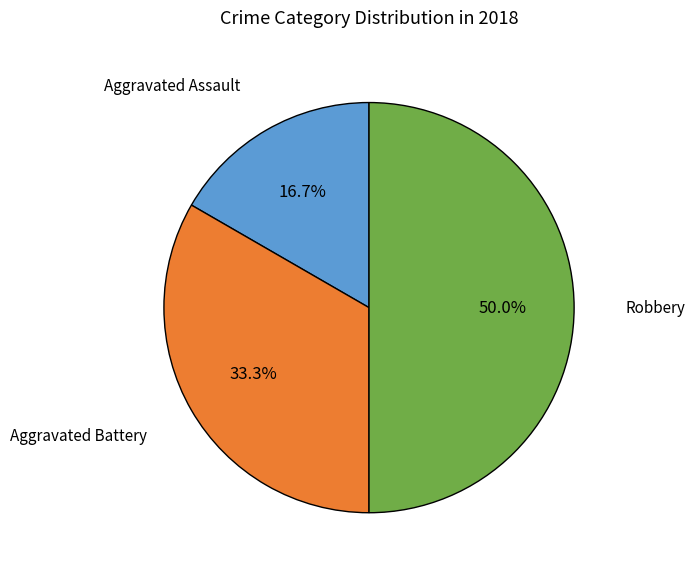

How many segments does this pie chart have?

3